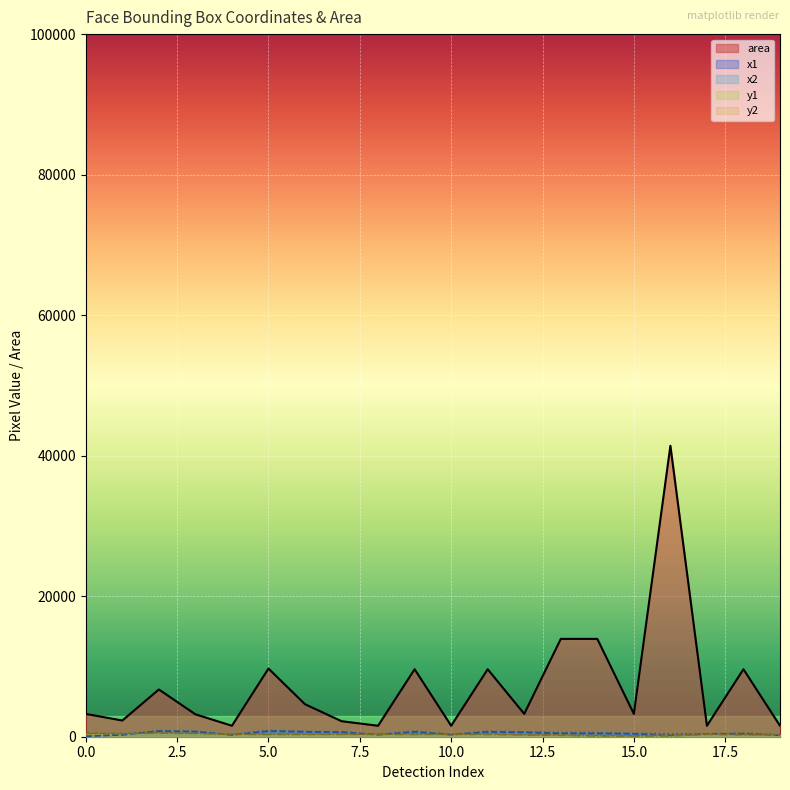

True or false: y1_line has more than 2 points higher than both neighbors.

True